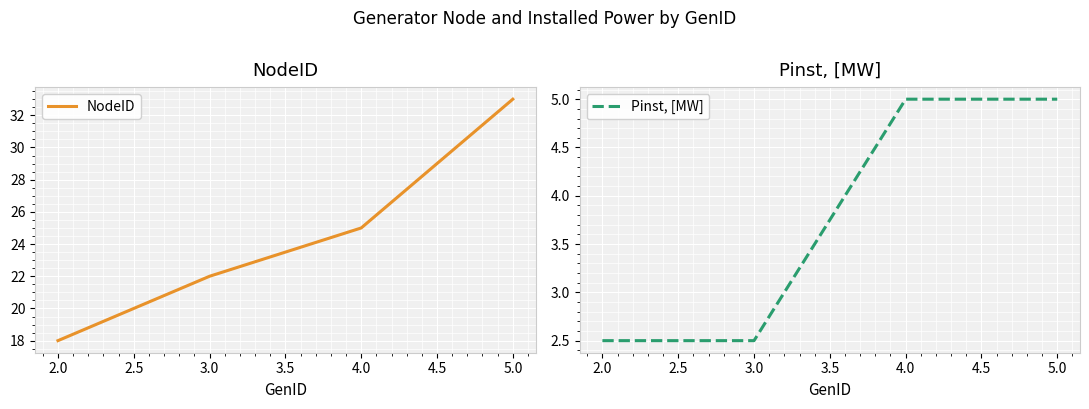

Reading right to left, transcribe all the data shown in this chart.

NodeID: 5.0=33.0	4.0=25.0	3.0=22.0	2.0=18.0
Pinst, [MW]: 5.0=5.0	4.0=5.0	3.0=2.5	2.0=2.5